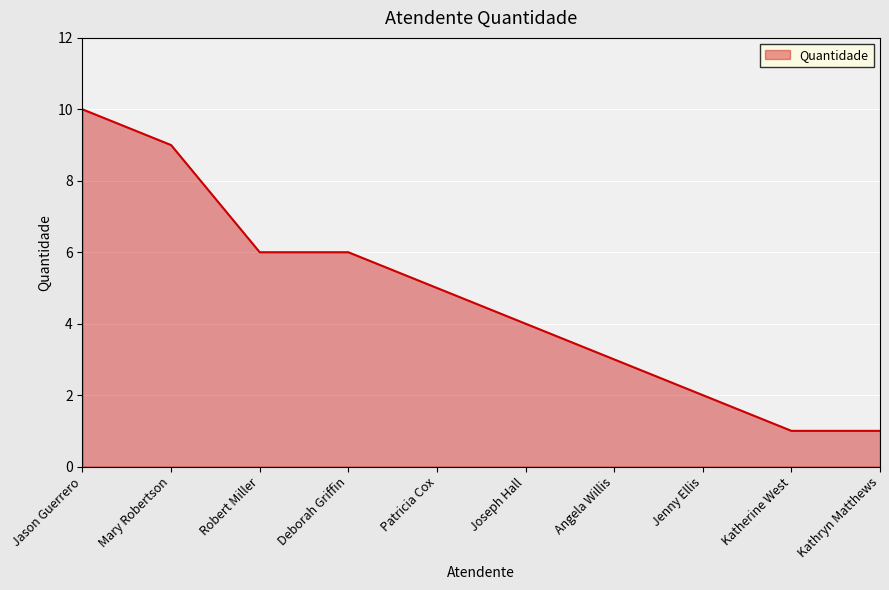

What is the sum of the values at Robert Miller and Katherine West?

7